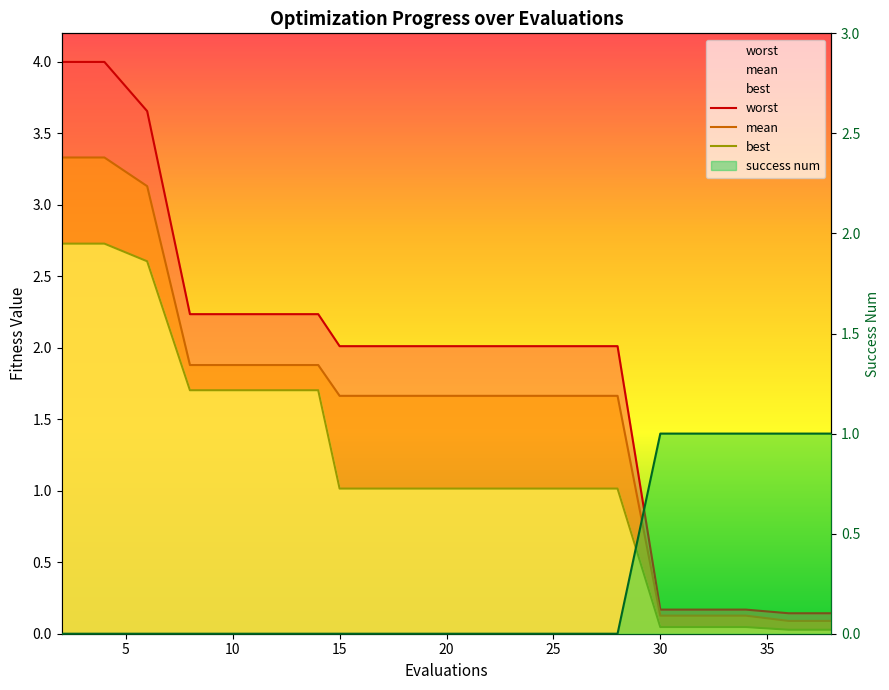

What is the maximum value for best?

2.7